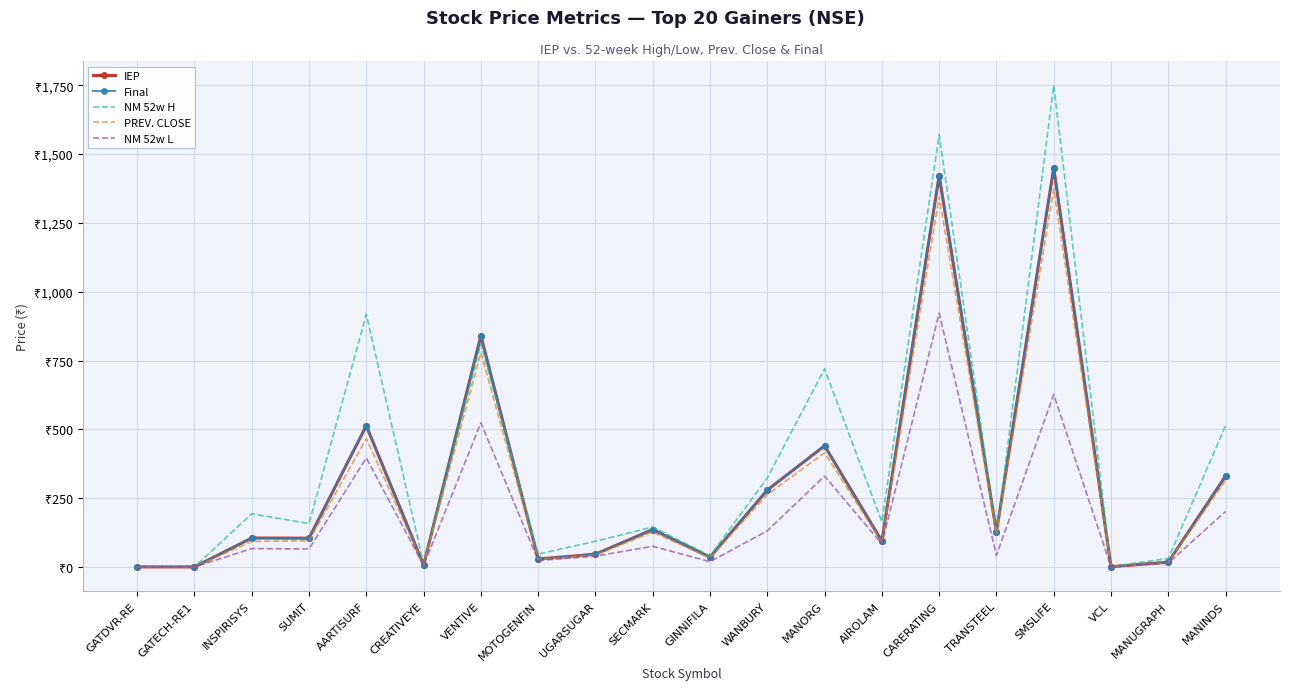

Which series has the largest range (max minus min)?

NM 52w H